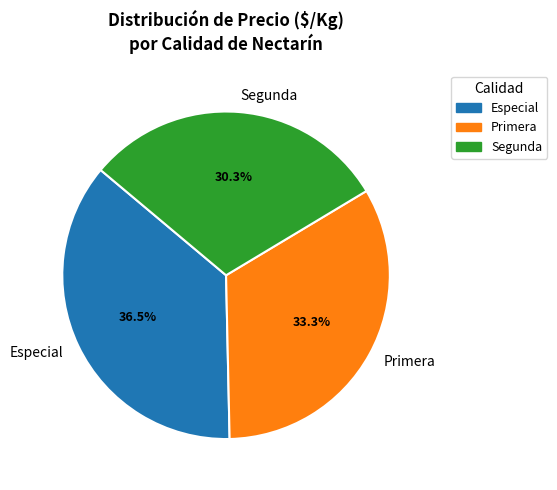

What portion of the pie excludes Especial?

63.5%